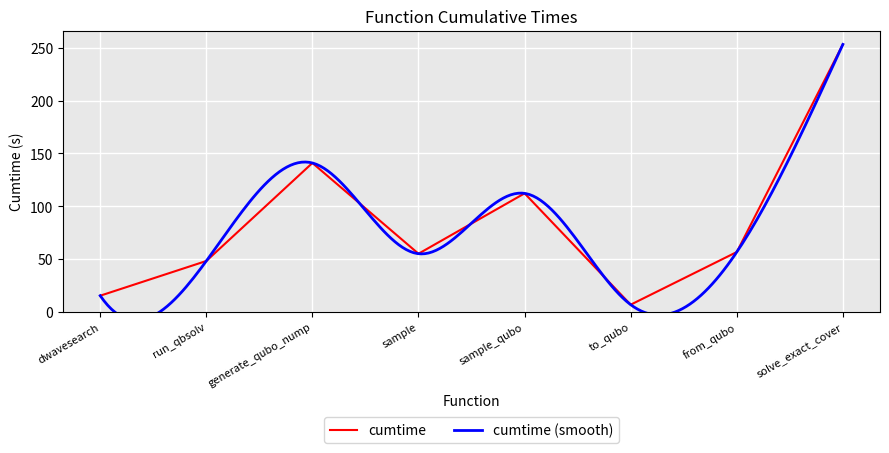

The value of cumtime at dwavesearch is 15.4. True or false?

True